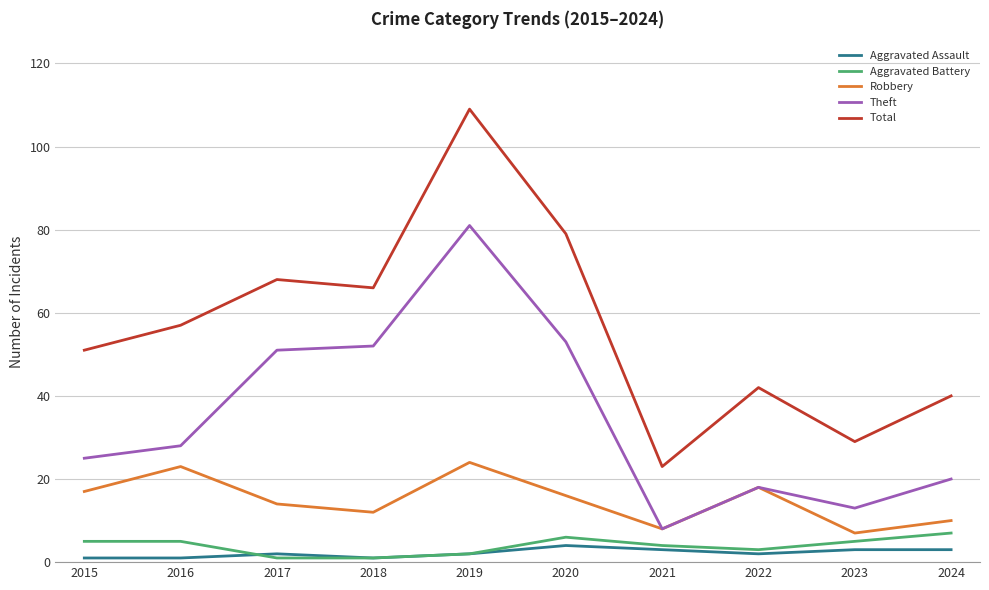

Reading left to right, extract all data points from this chart.

Aggravated Assault: 2015=1	2016=1	2017=2	2018=1	2019=2	2020=4	2021=3	2022=2	2023=3	2024=3
Aggravated Battery: 2015=5	2016=5	2017=1	2018=1	2019=2	2020=6	2021=4	2022=3	2023=5	2024=7
Robbery: 2015=17	2016=23	2017=14	2018=12	2019=24	2020=16	2021=8	2022=18	2023=7	2024=10
Theft: 2015=25	2016=28	2017=51	2018=52	2019=81	2020=53	2021=8	2022=18	2023=13	2024=20
Total: 2015=51	2016=57	2017=68	2018=66	2019=109	2020=79	2021=23	2022=42	2023=29	2024=40